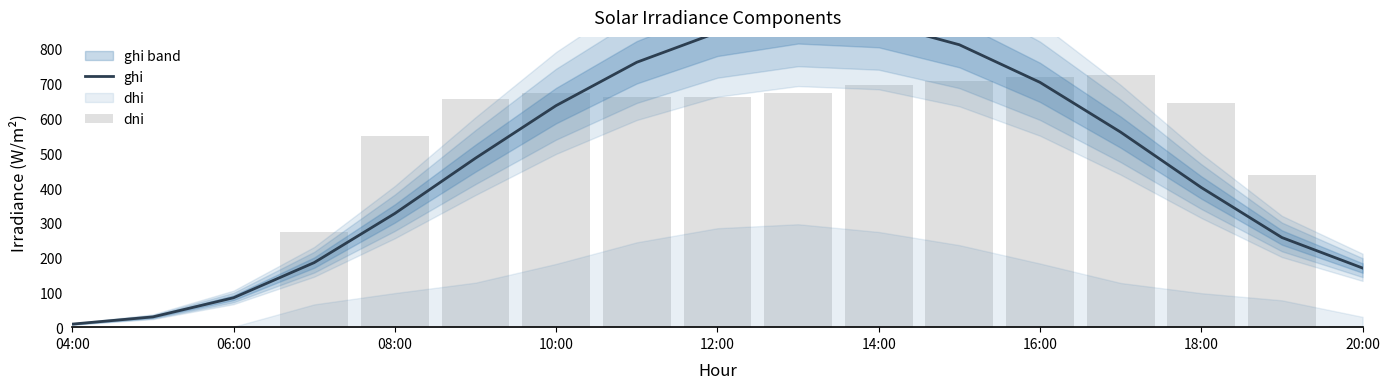

Is the value of dni at 06:00 greater than the value of ghi at 14:00?

No